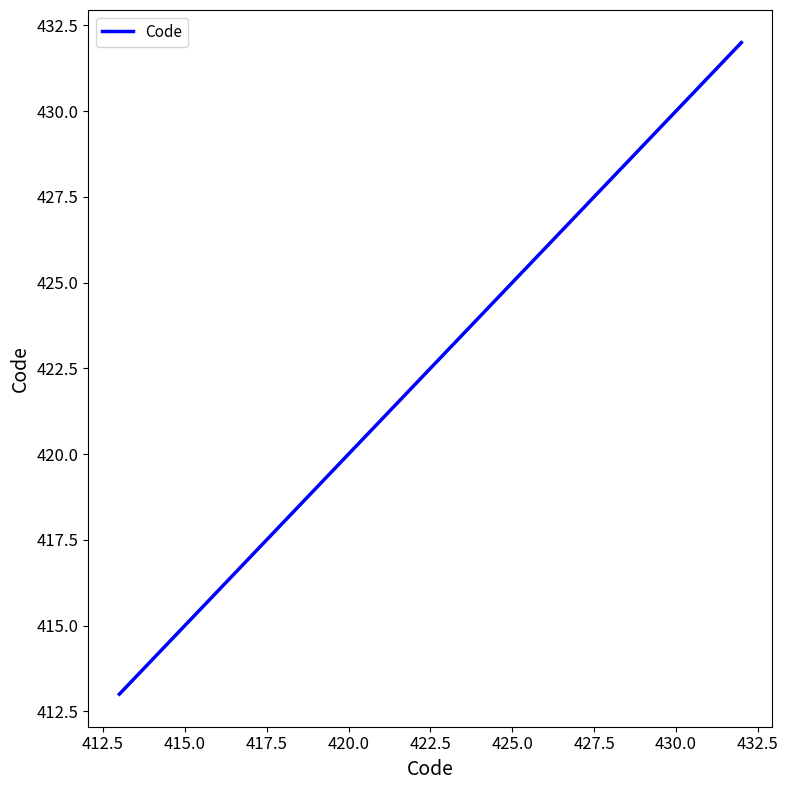

What is the difference between the maximum and minimum values?

19